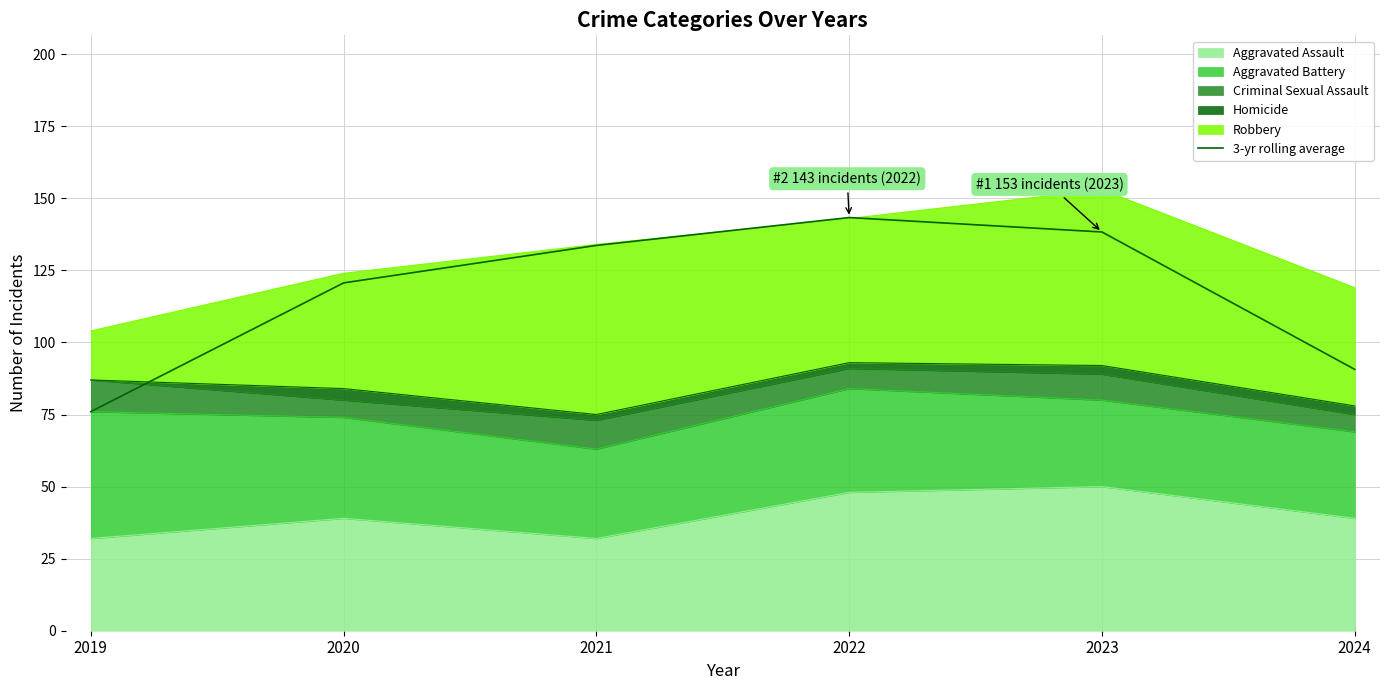

What is the value of the 4th point from the left?

143.3